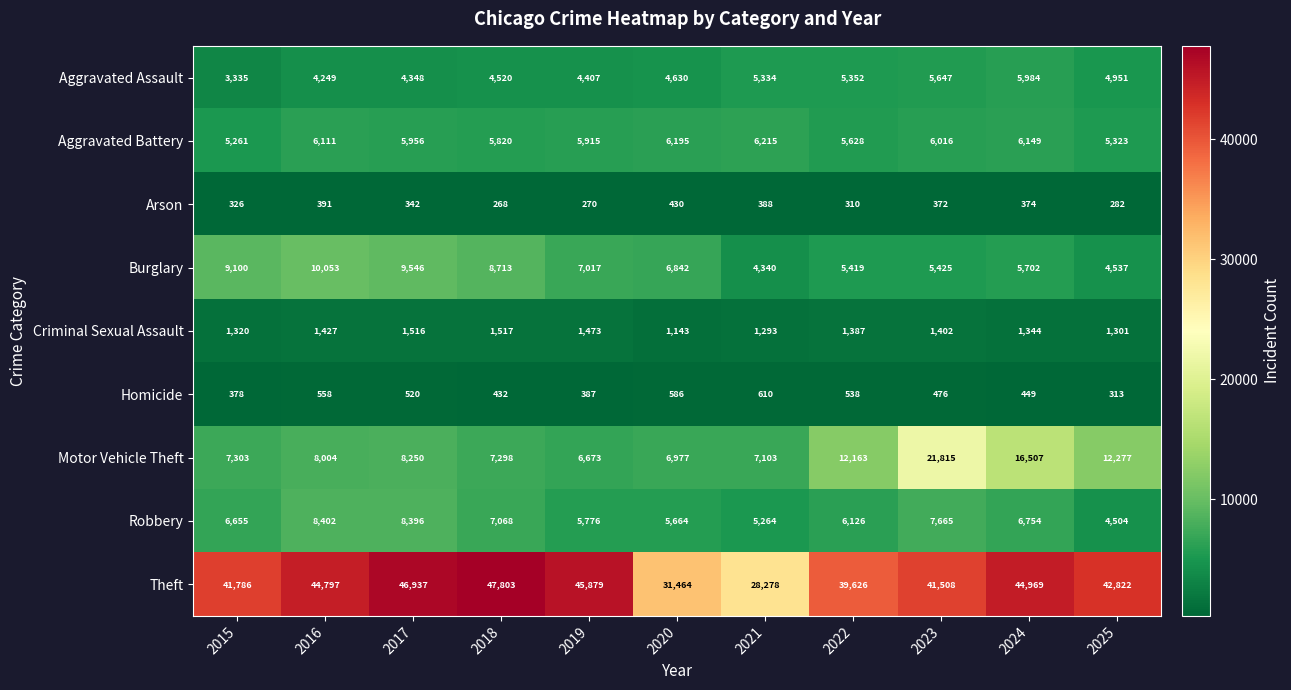

What is the sum of all Motor Vehicle Theft values?

114370